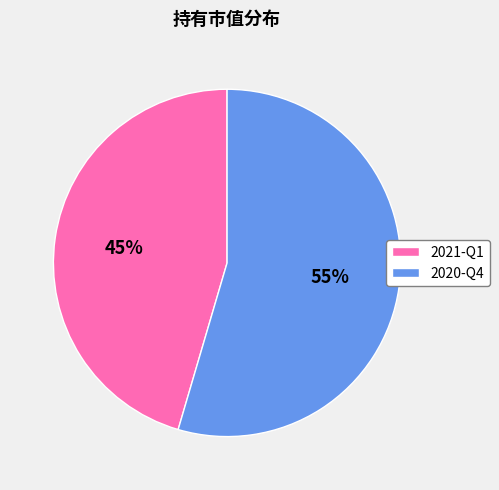

To the nearest percent, what is the combined percentage of 2021-Q1 and 2020-Q4?

100%